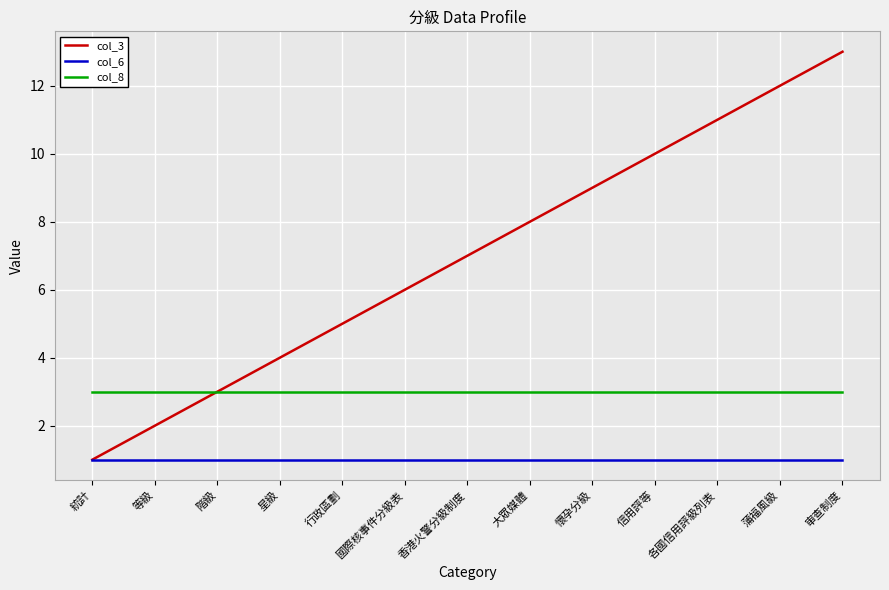

Reading left to right, transcribe all the data shown in this chart.

col_3: 1	2	3	4	5	6	7	8	9	10	11	12	13
col_6: 1	1	1	1	1	1	1	1	1	1	1	1	1
col_8: 3	3	3	3	3	3	3	3	3	3	3	3	3